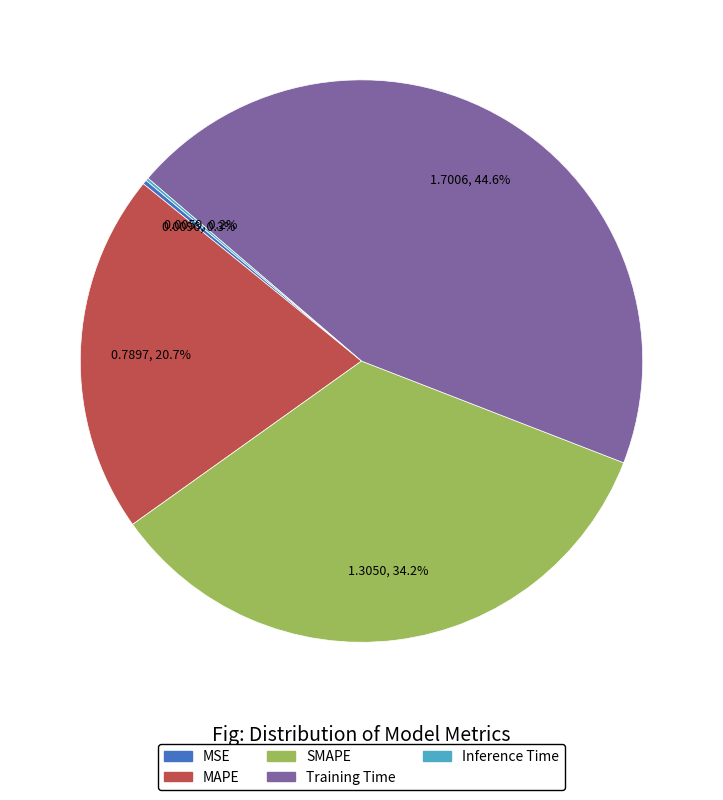

To the nearest percent, what percentage of the pie is SMAPE?

34%